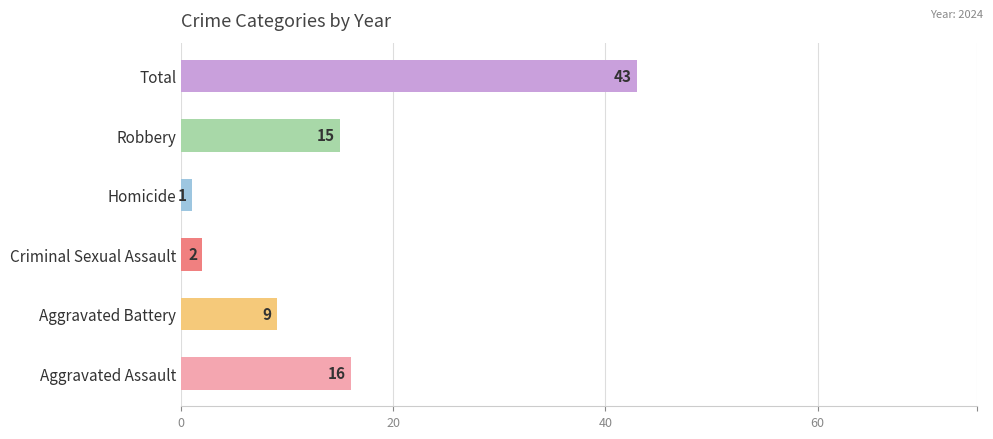

Approximately how many times larger is the value at Robbery compared to Aggravated Assault?

0.9